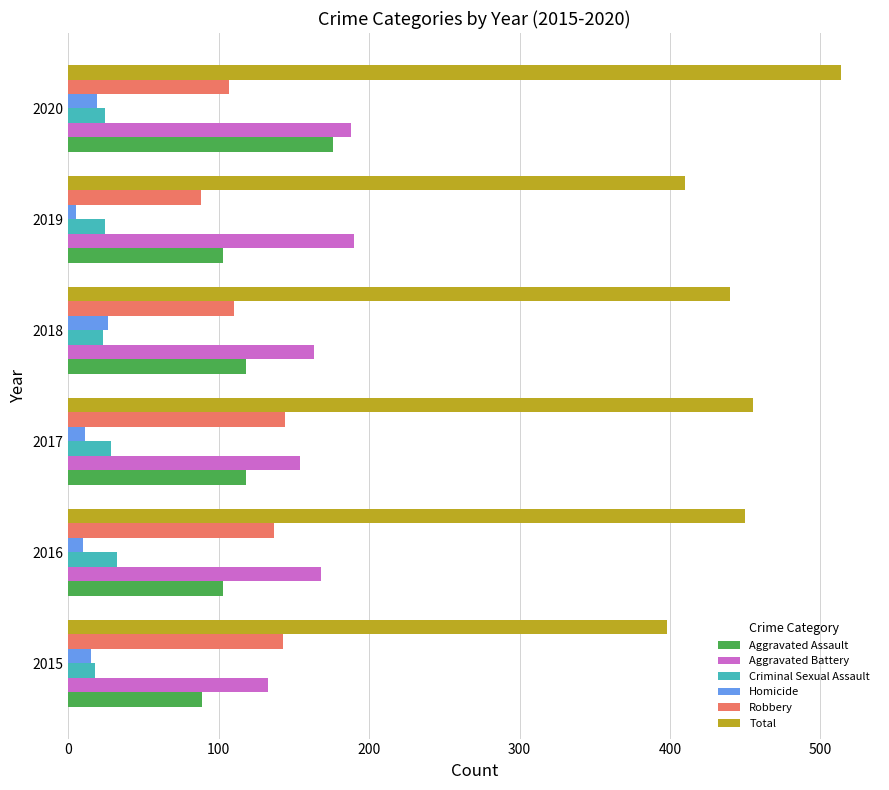

What is the sum of all Aggravated Battery values?

996